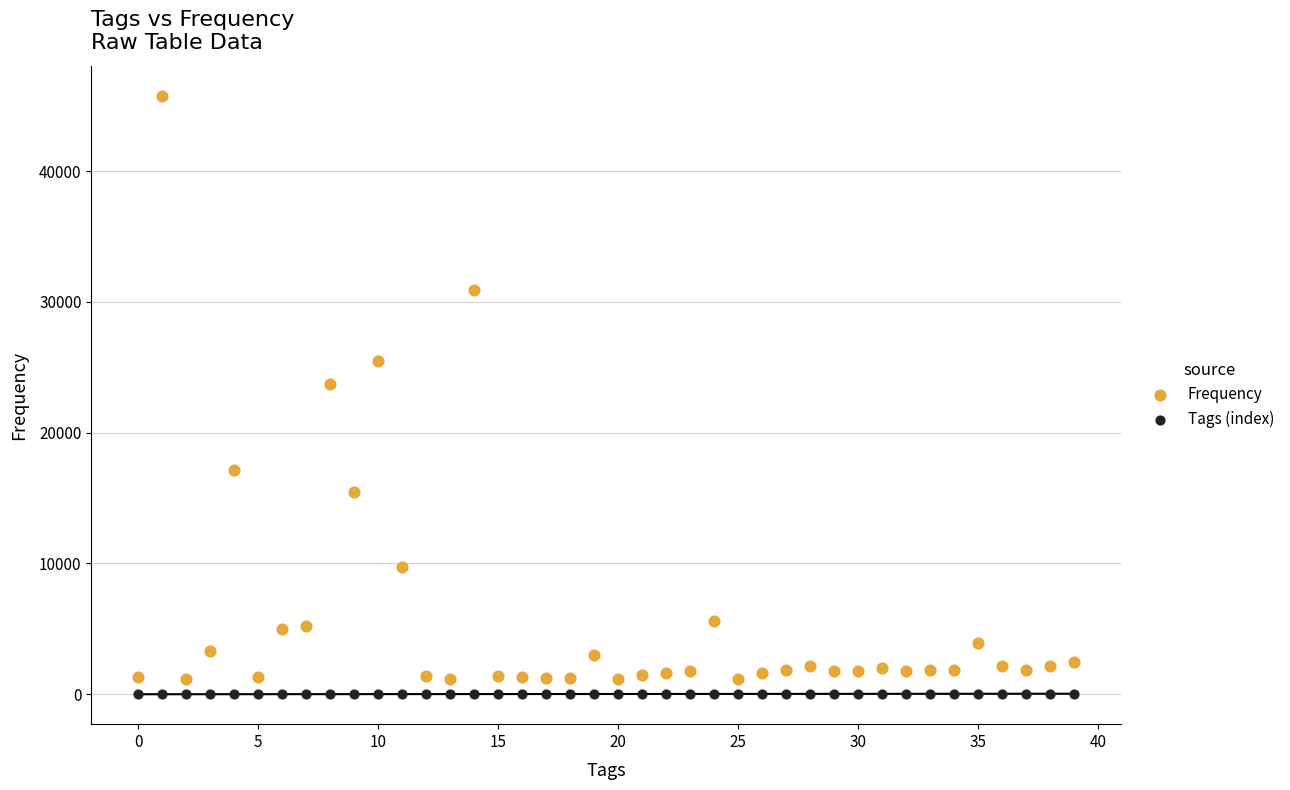

Which series has the widest spread of Y values?

Frequency